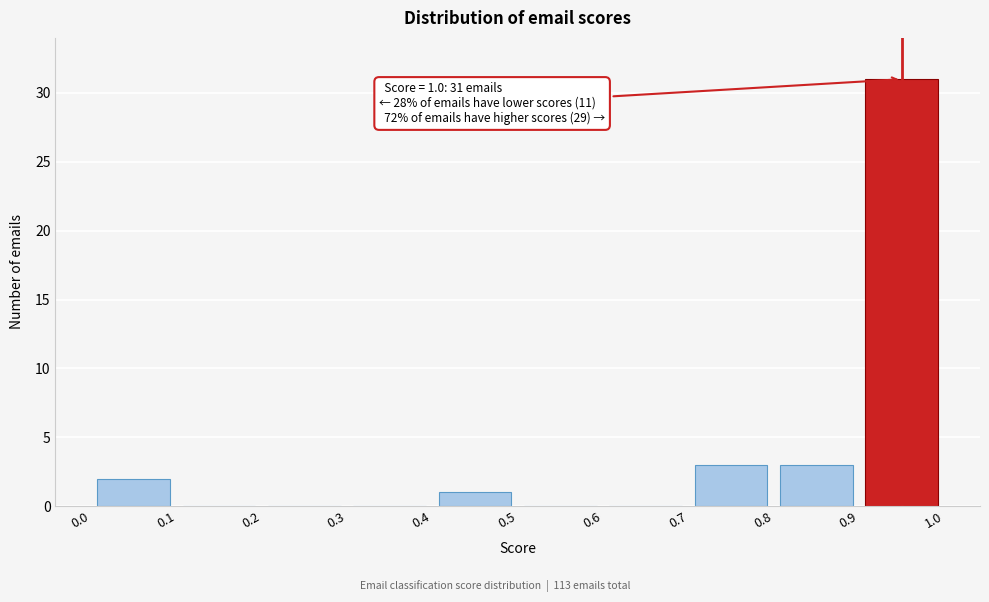

Which range on the x-axis has the tallest bar?

0.9 to 1.0